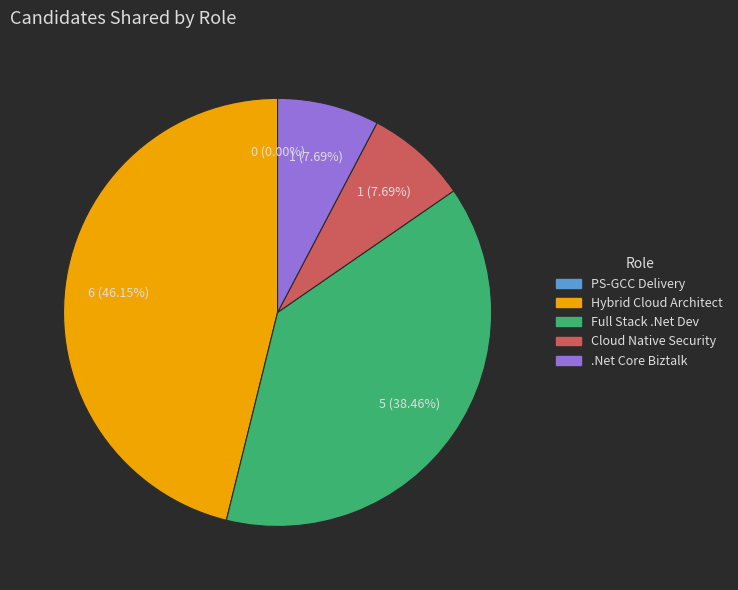

Is it true that Technical Consultant-.Net Core Biztalk is 8% of the pie?

True